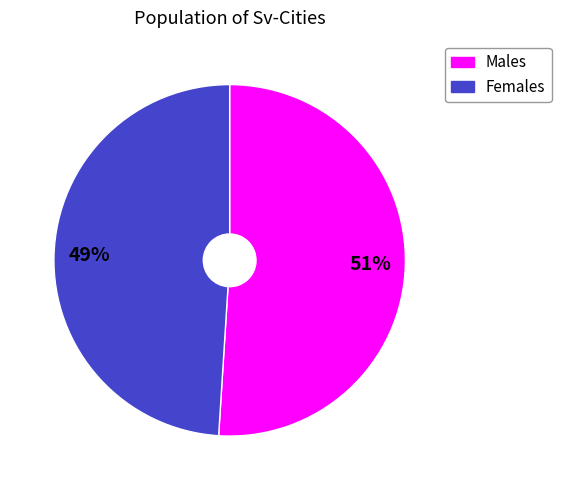

Combined, do Females and Males account for over 50%?

Yes